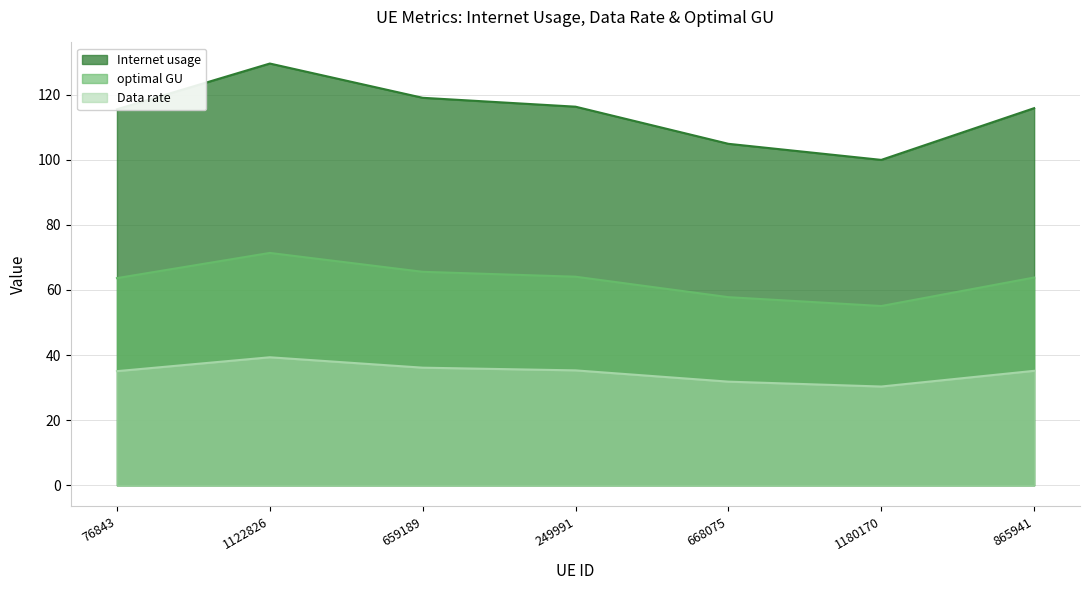

True or false: Internet usage has a value of 115.5 at 76843.

True